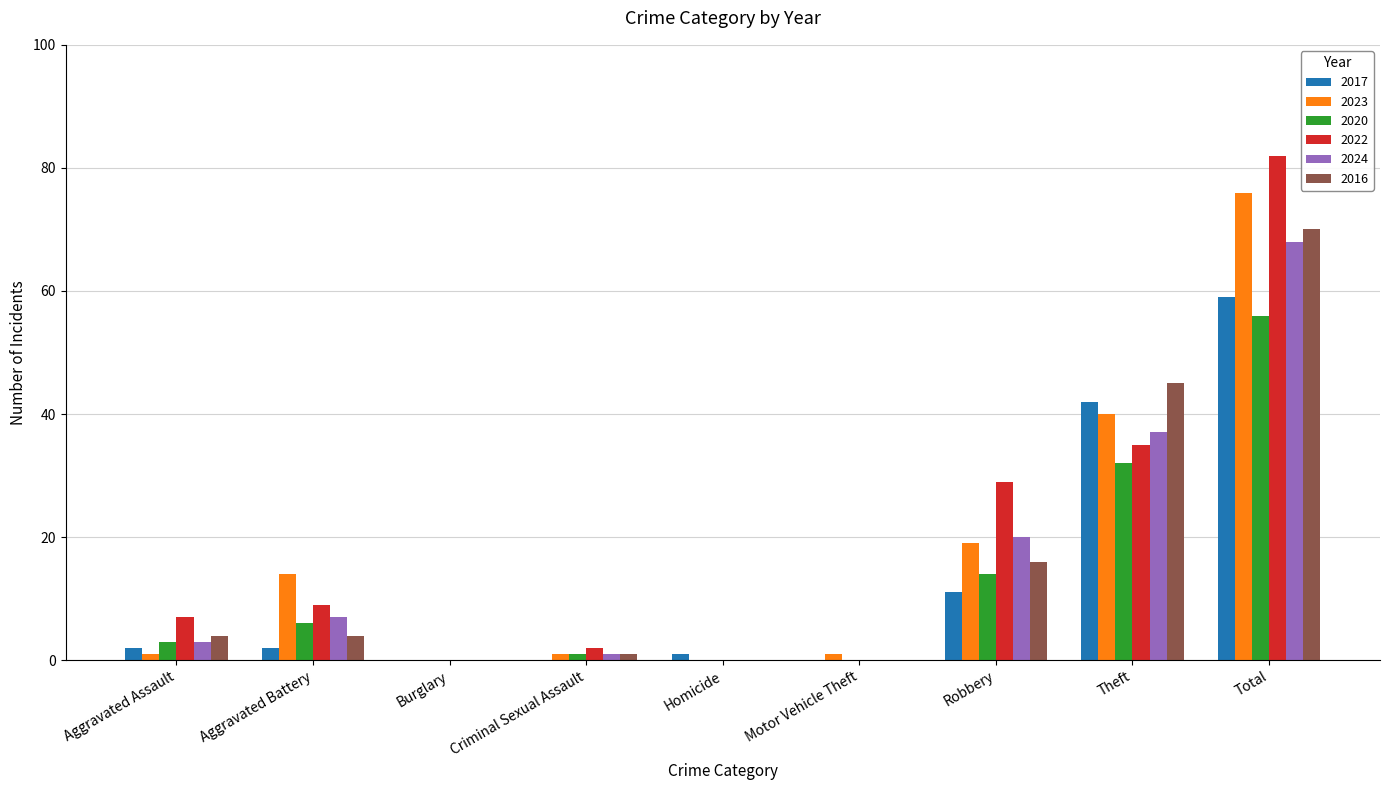

How many groups of bars are there?

9